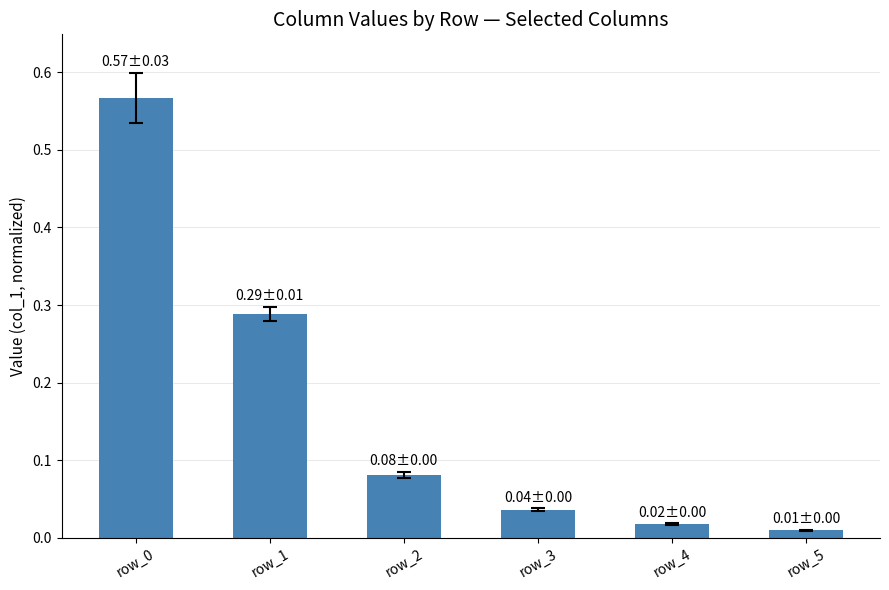

The value at row_1 is 0.5. True or false?

False